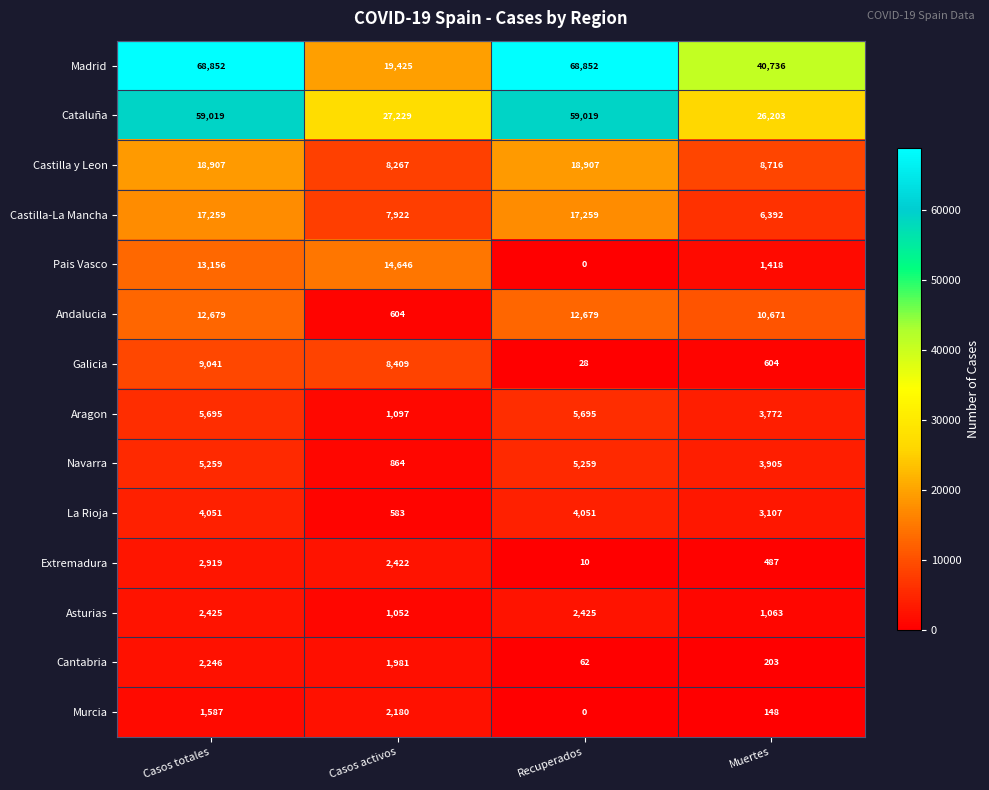

Which series has the largest total across all categories?

Madrid